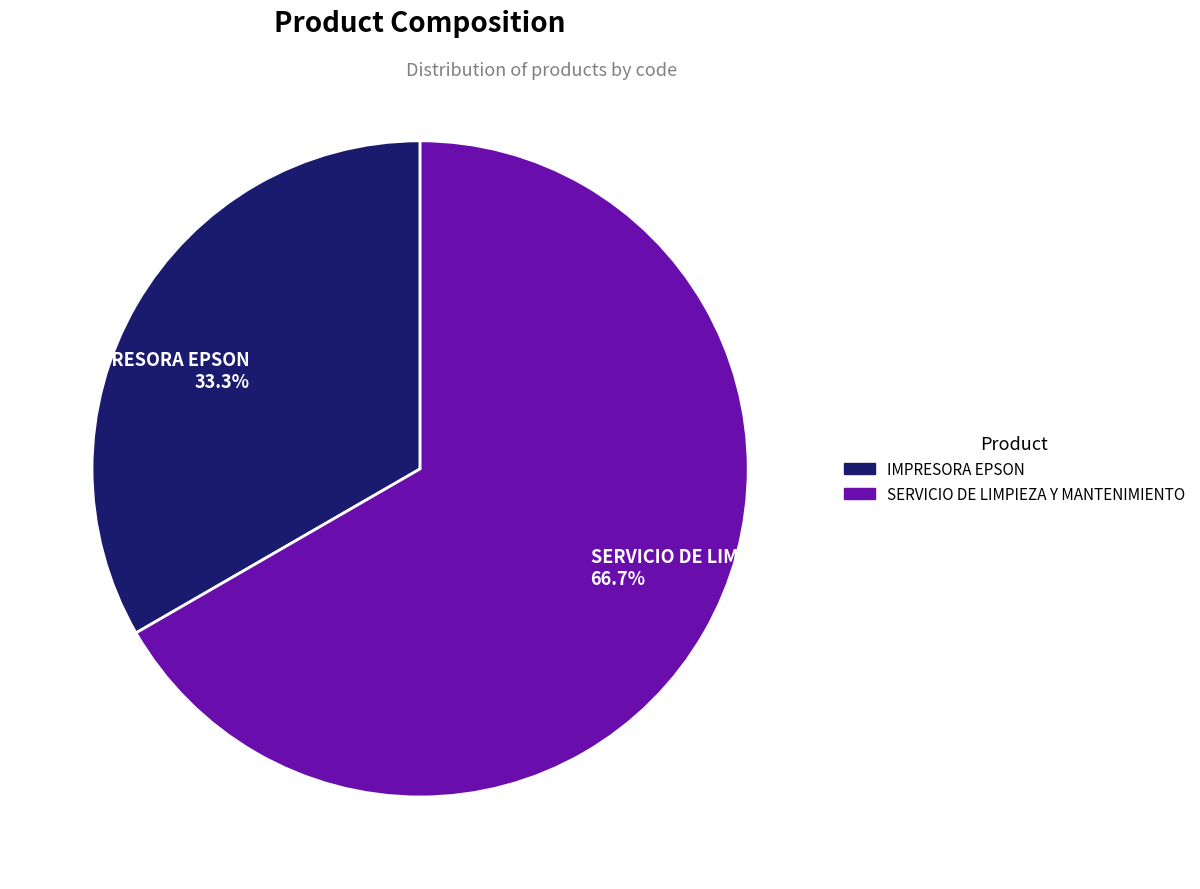

To the nearest percent, what percentage of the pie is IMPRESORA EPSON?

33%